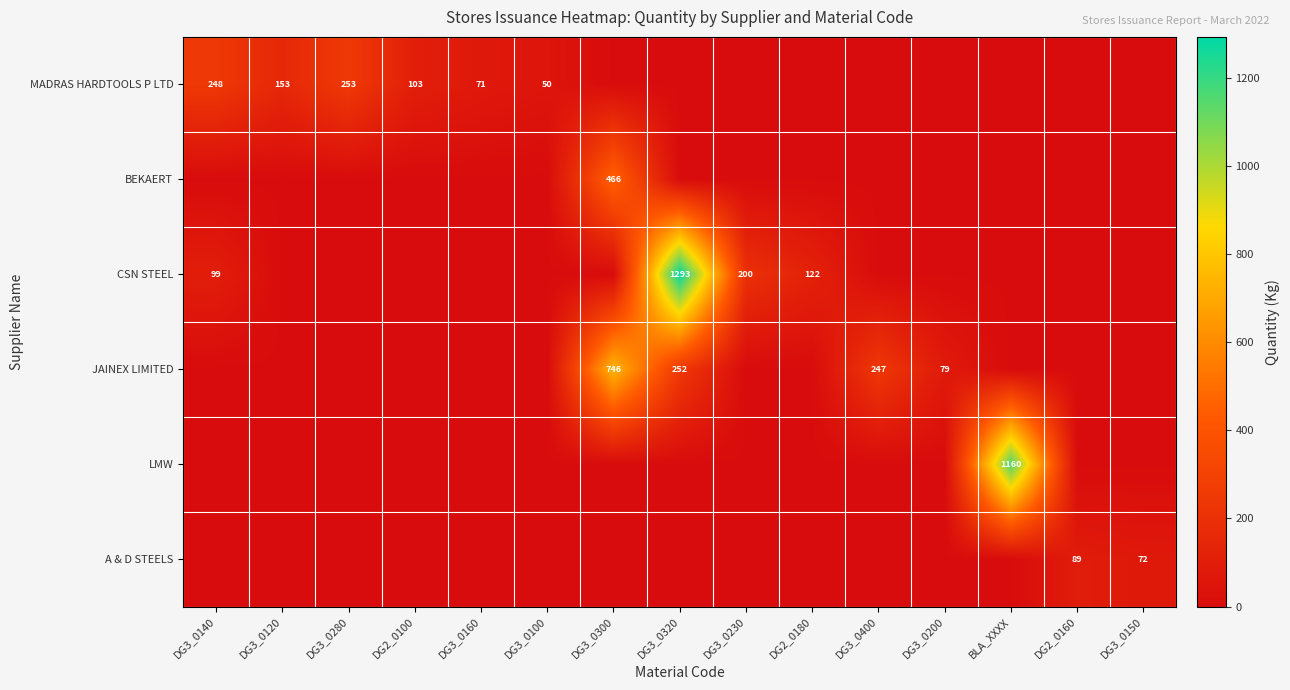

The MADRAS HARDTOOLS P LTD series shows 413 at DG3_0140. True or false?

False